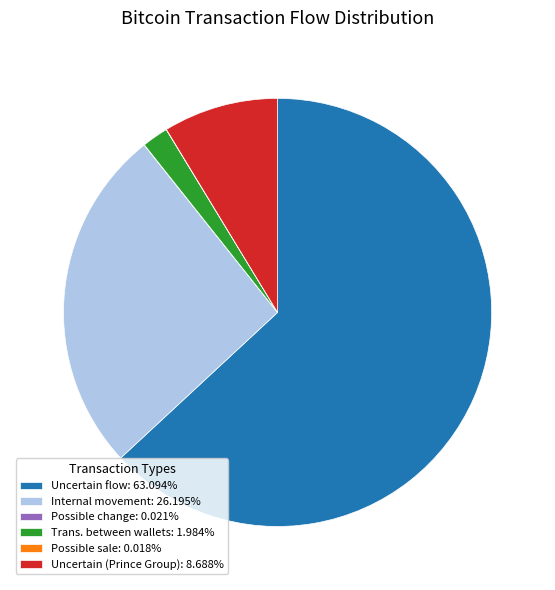

Does any single category account for the majority?

Yes